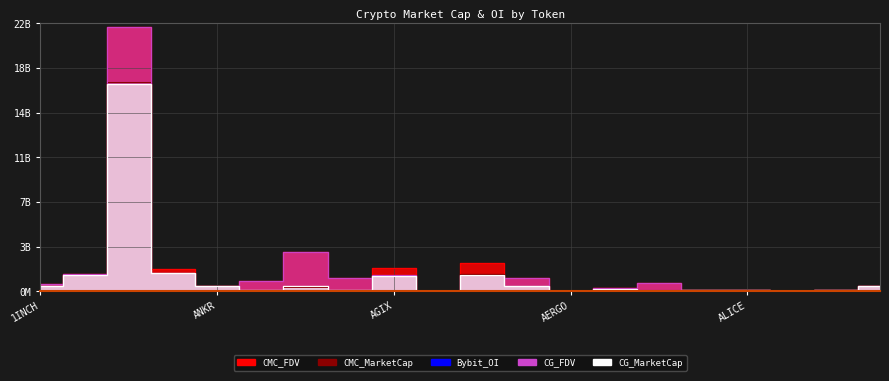

Does the chart have visible grid lines?

Yes